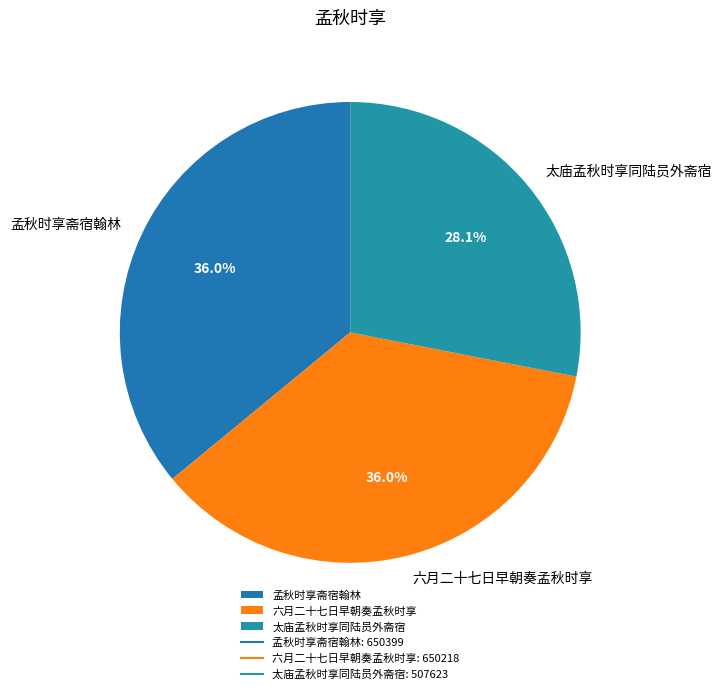

To the nearest percent, what percentage of the pie is 太庙孟秋时享同陆员外斋宿?

28%